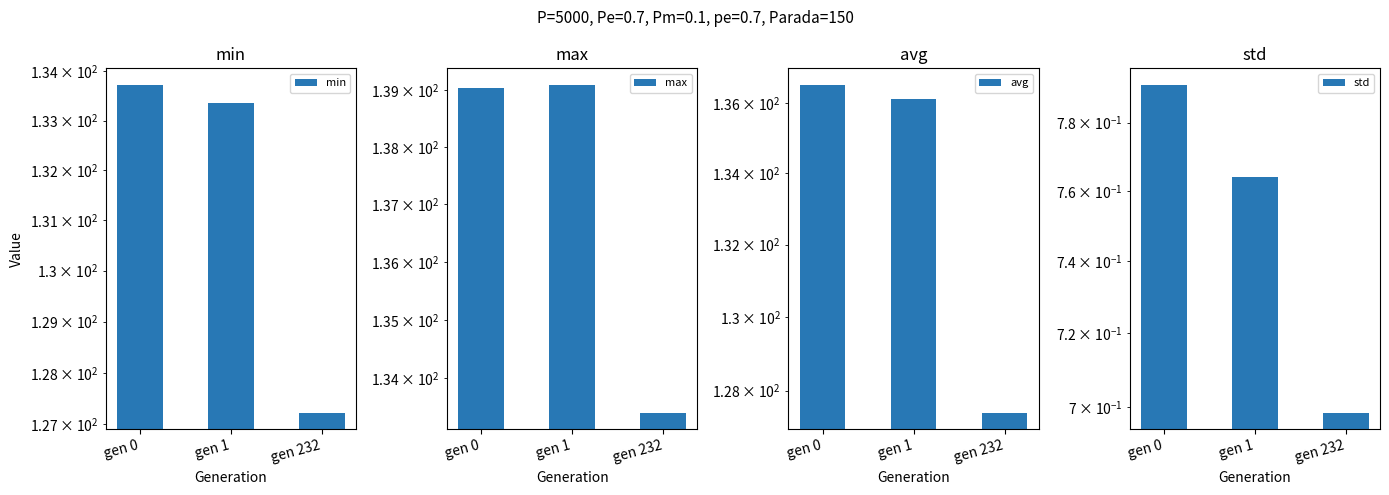

What is the difference between the max values at gen 232 and gen 0?

5.6